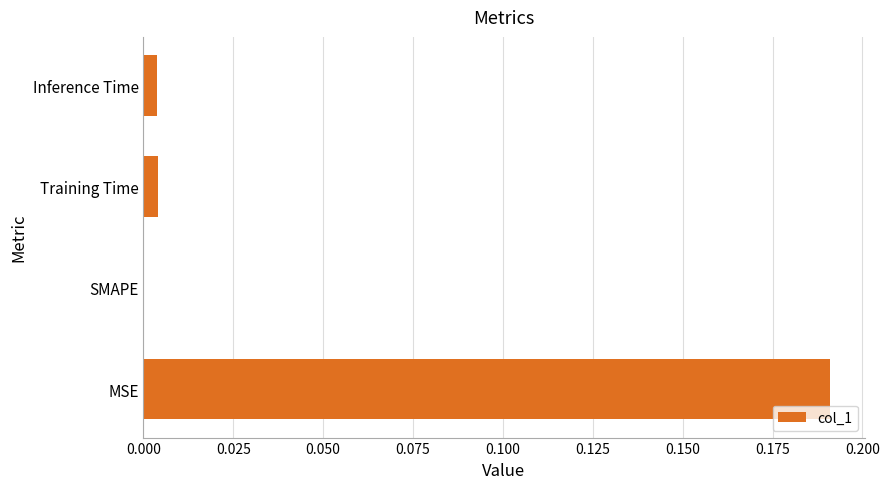

Between Training Time and MSE, which is larger?

MSE